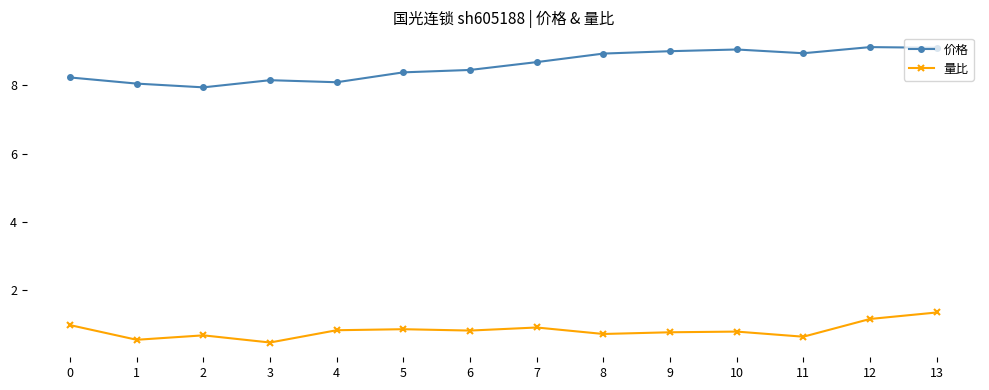

Count the number of categories in the chart.

14